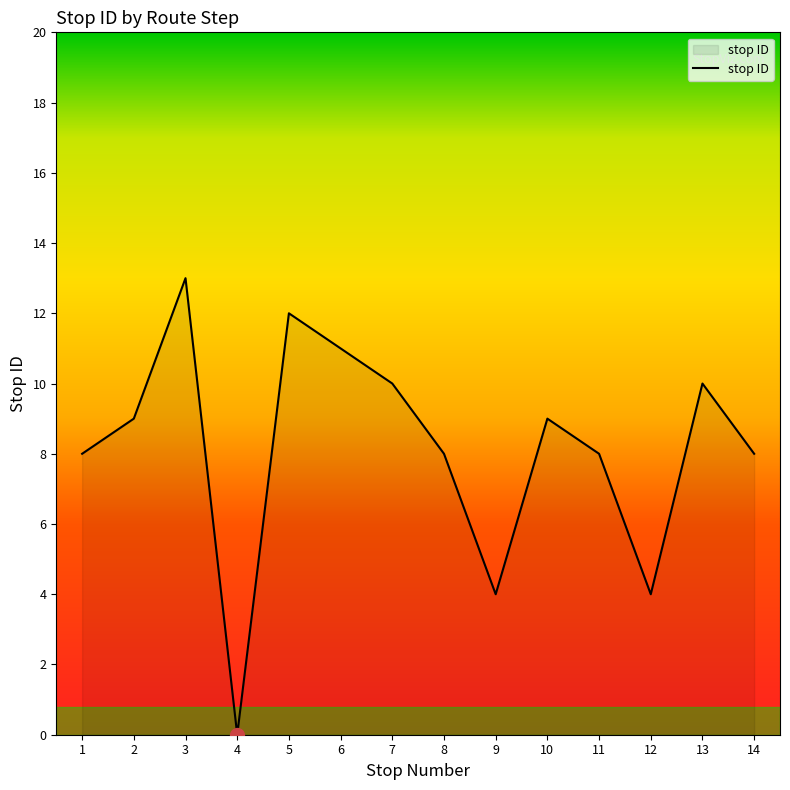

Which label corresponds to the largest value in the chart?

3